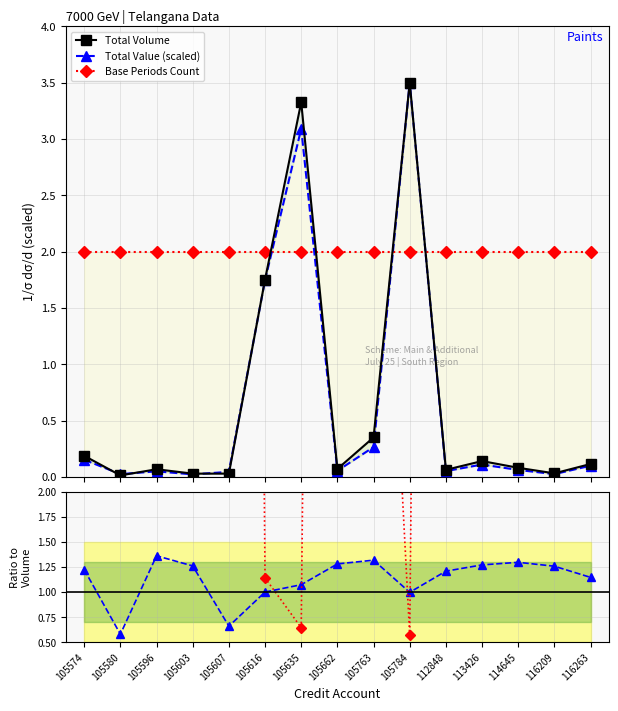

Is it true that Base Periods Count equals 2.0 at 114645?

True